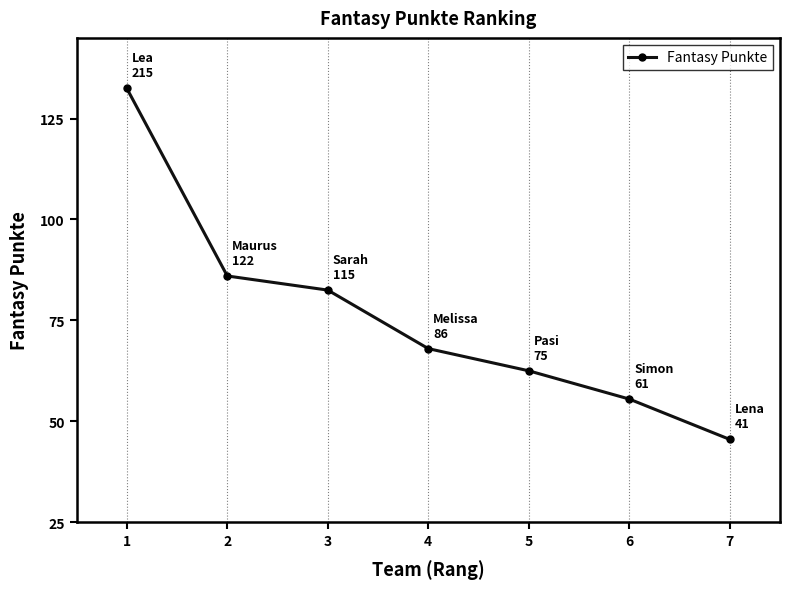

The chart shows a value of 41 at 7. True or false?

True